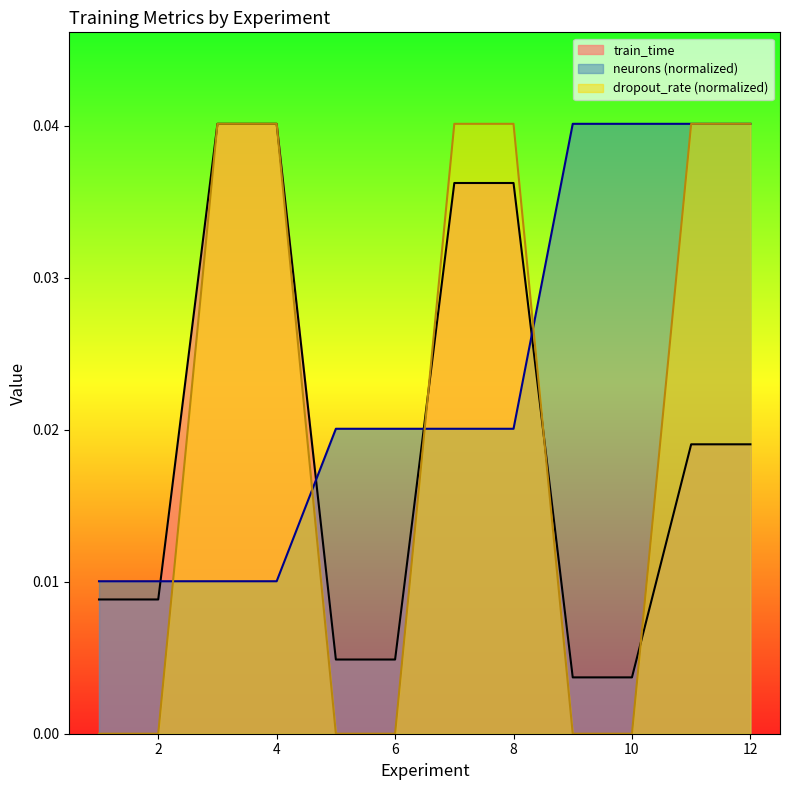

Does the chart have visible grid lines?

No